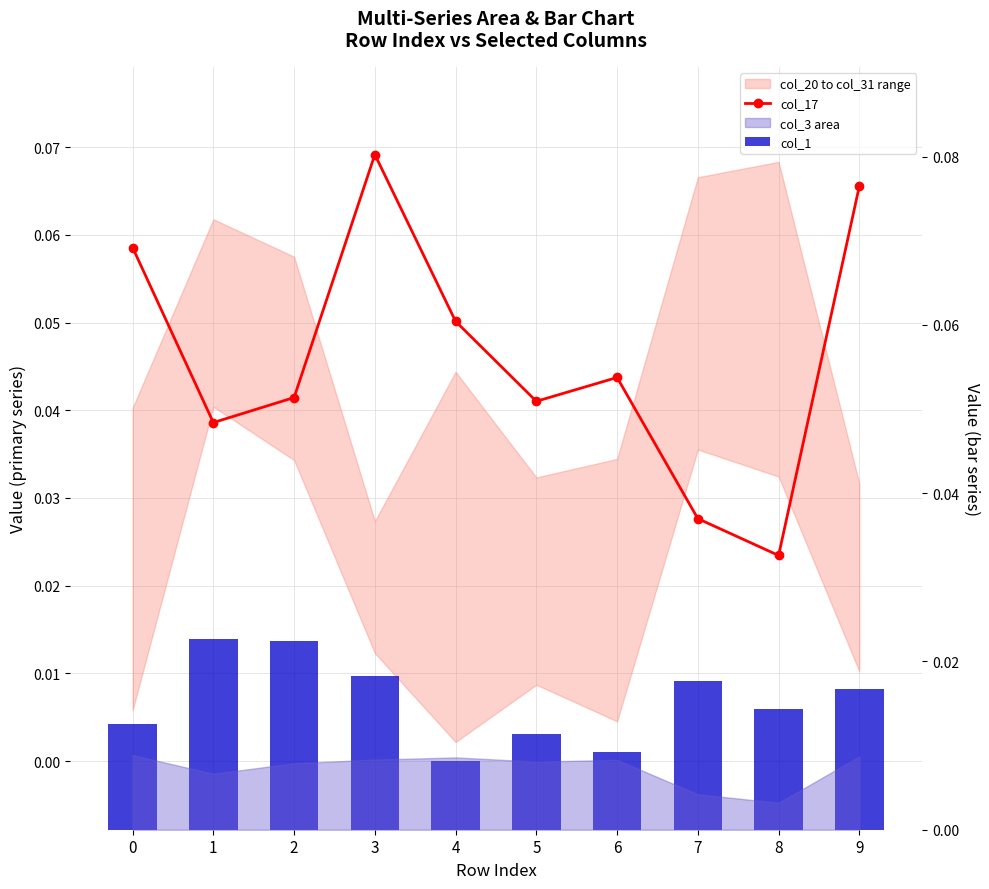

Which series has the largest total across all categories?

col_17